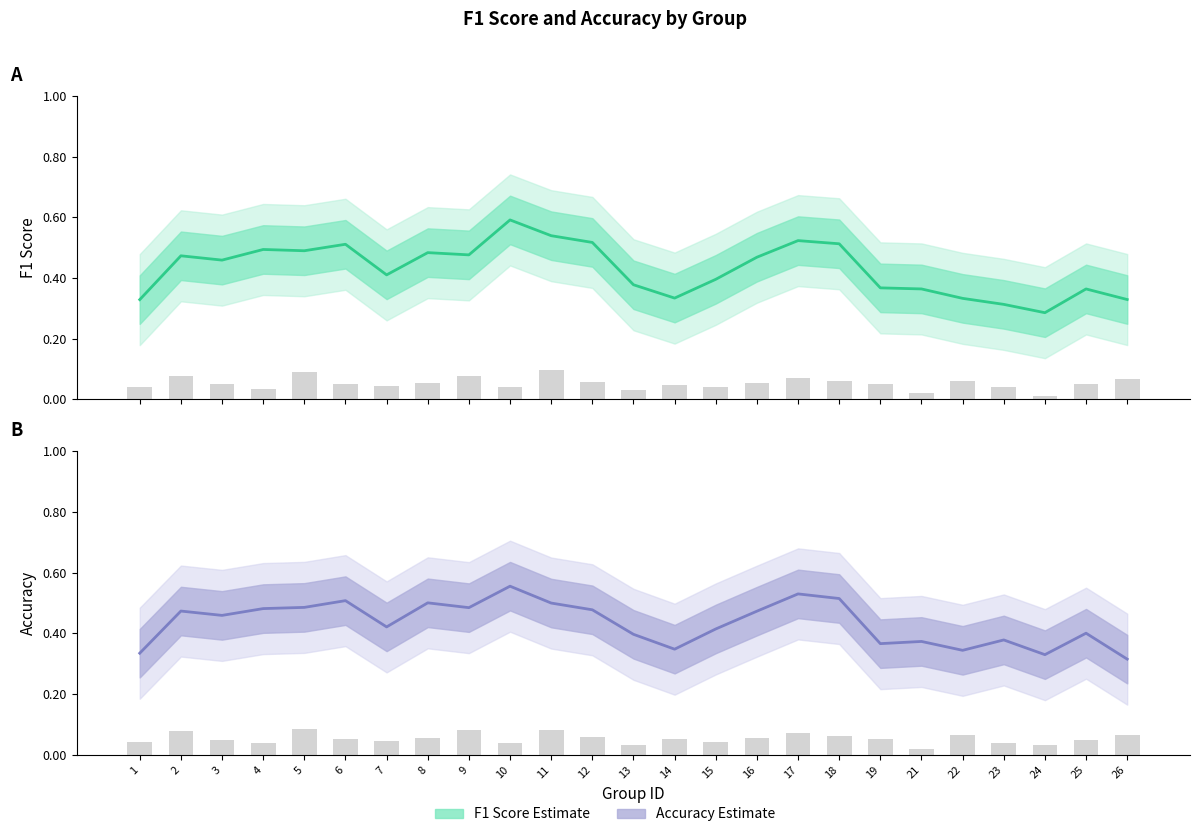

At which category is the sum across all series the highest?

10